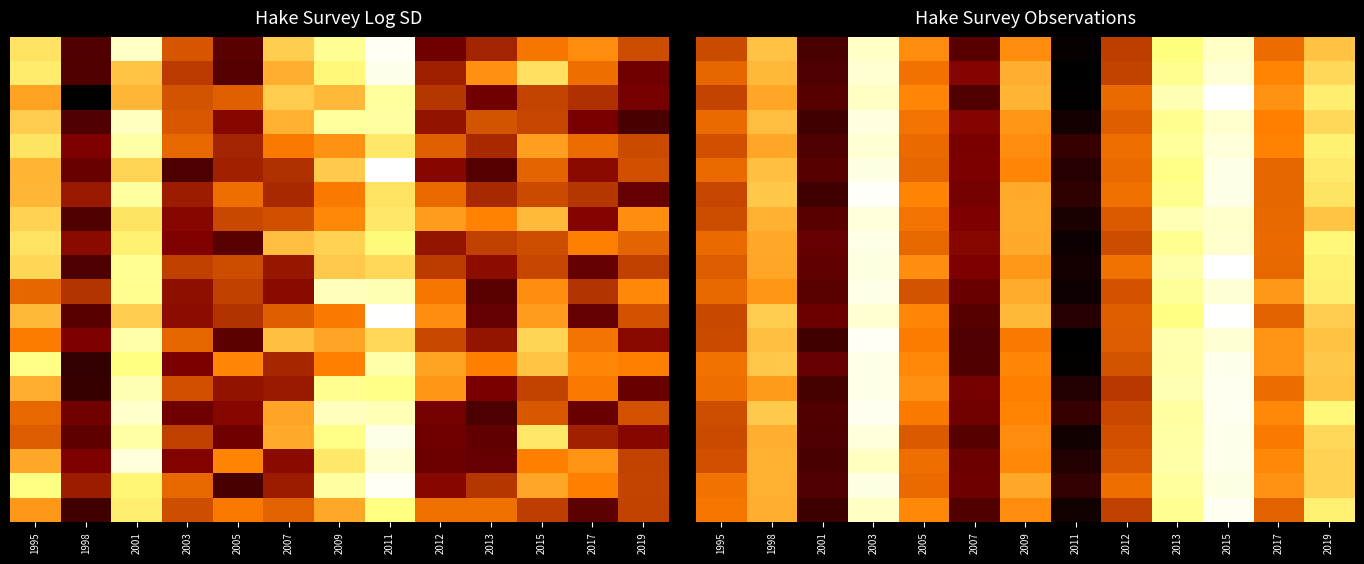

Count the number of categories in the chart.

13